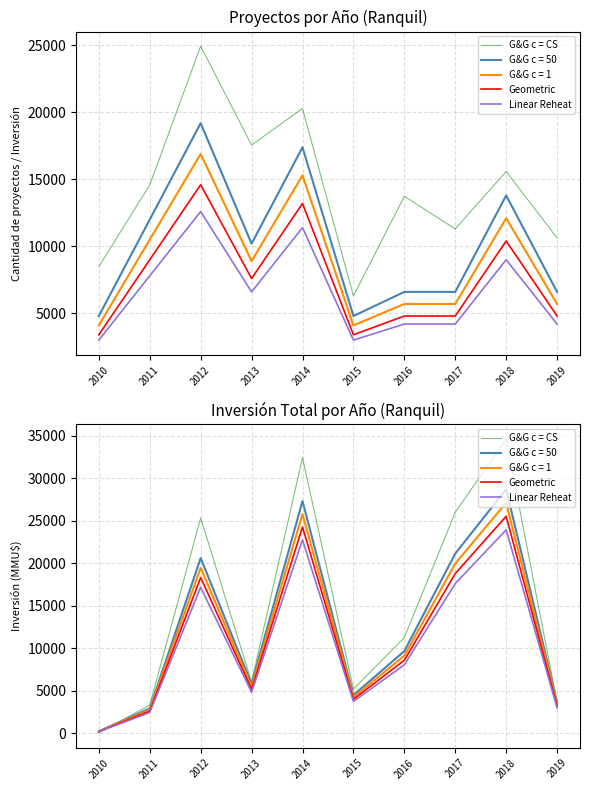

What is the maximum value shown in the chart?

34614.8